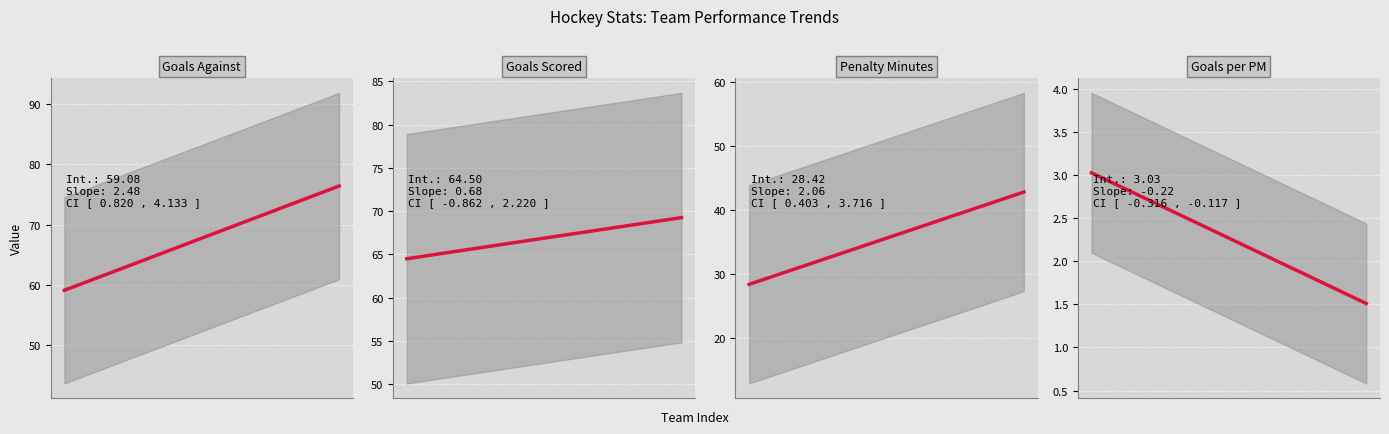

True or false: Penalty Minutes has a value of 52.4 at 4.

False